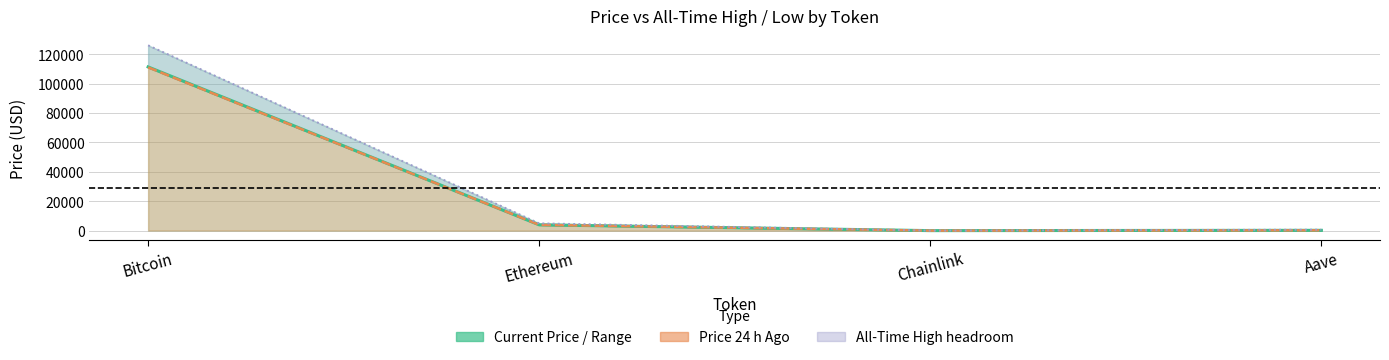

Is the value of Current Price at Bitcoin greater than the value of All-Time High at Bitcoin?

No